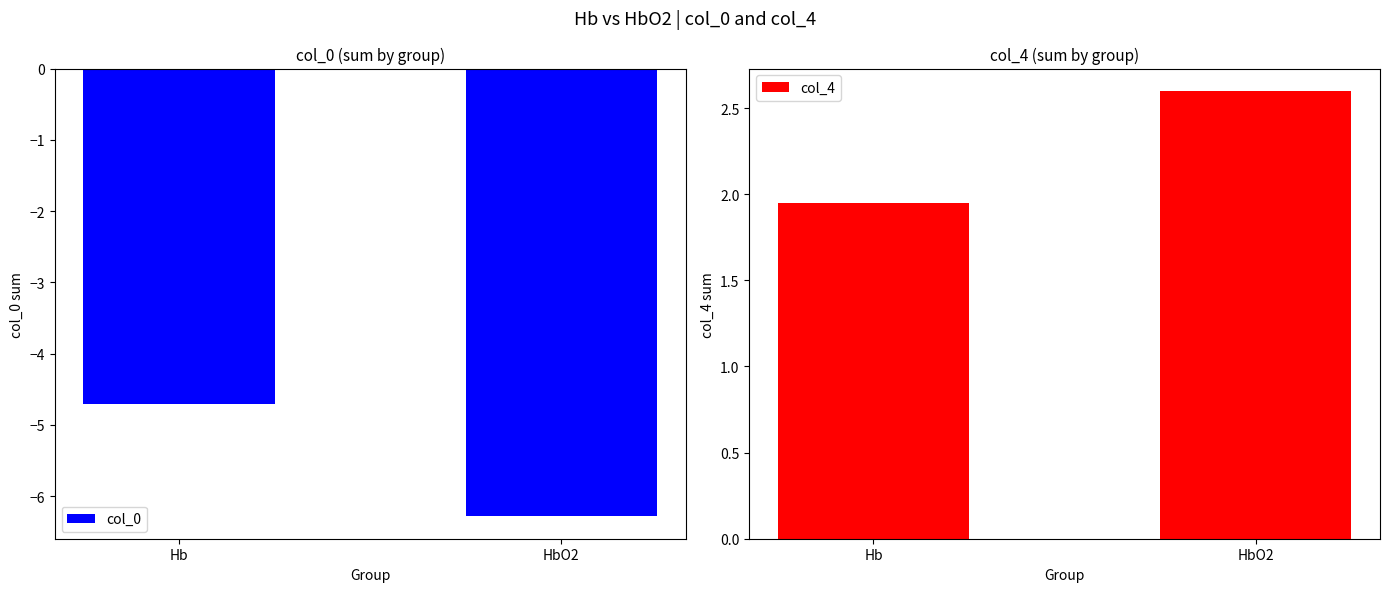

The value of col_0 at Hb is -2.1. True or false?

False